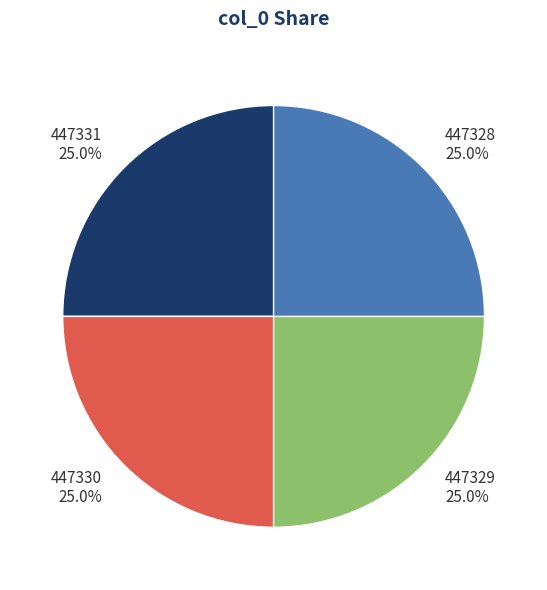

Count the number of slices in the pie.

4